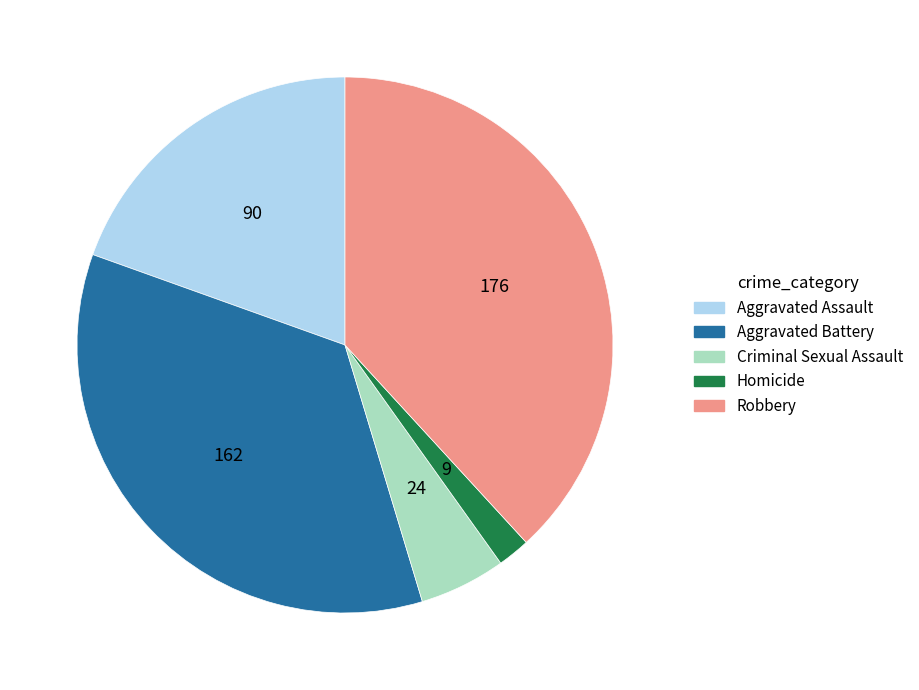

The Homicide slice represents 2% of the pie. True or false?

True